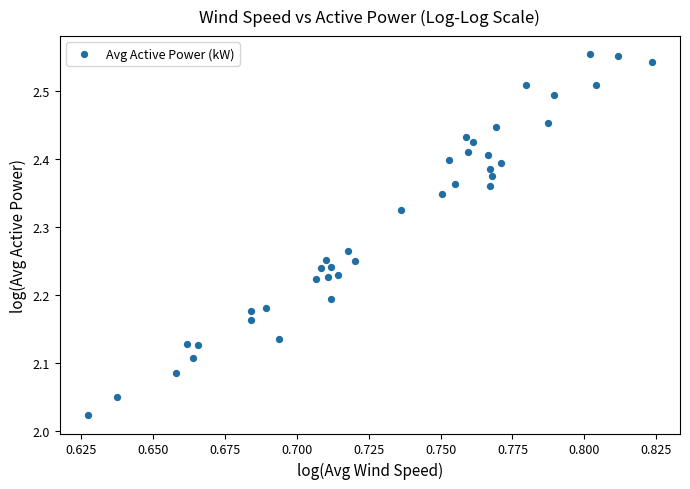

What is the range of Y values (max minus min)?

0.5